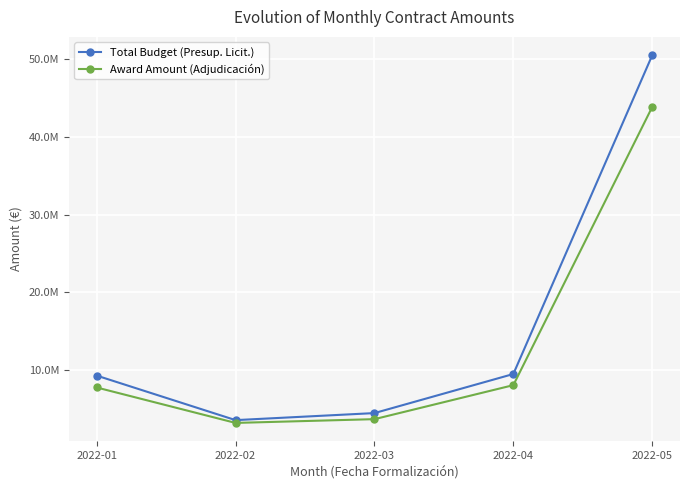

True or false: Award Amount (Adjudicación) and Total Budget (Presup. Licit.) intersect in this chart.

False